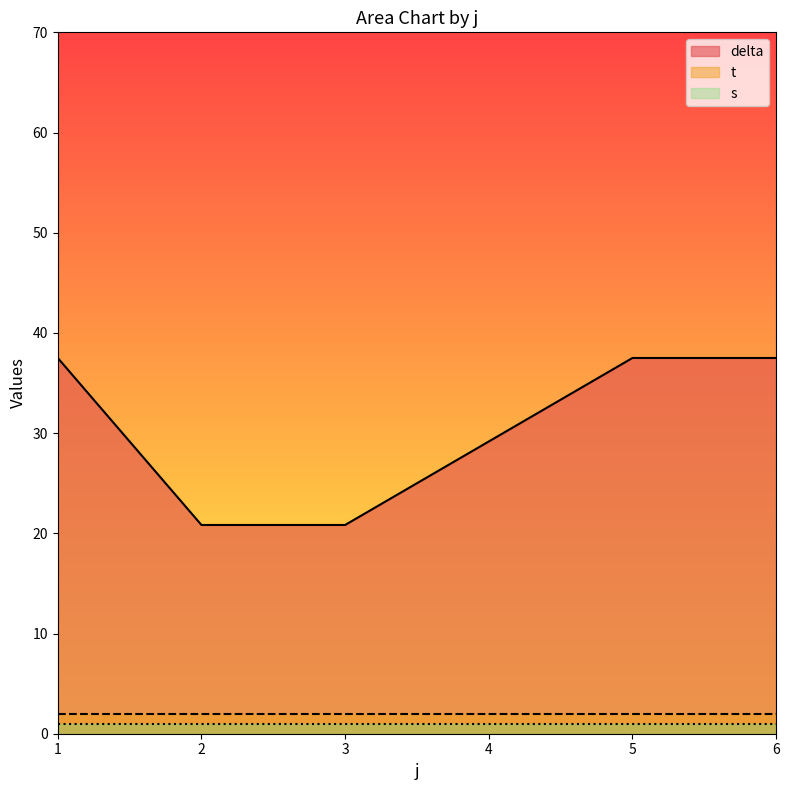

What is the total value across all series at 1?

40.5